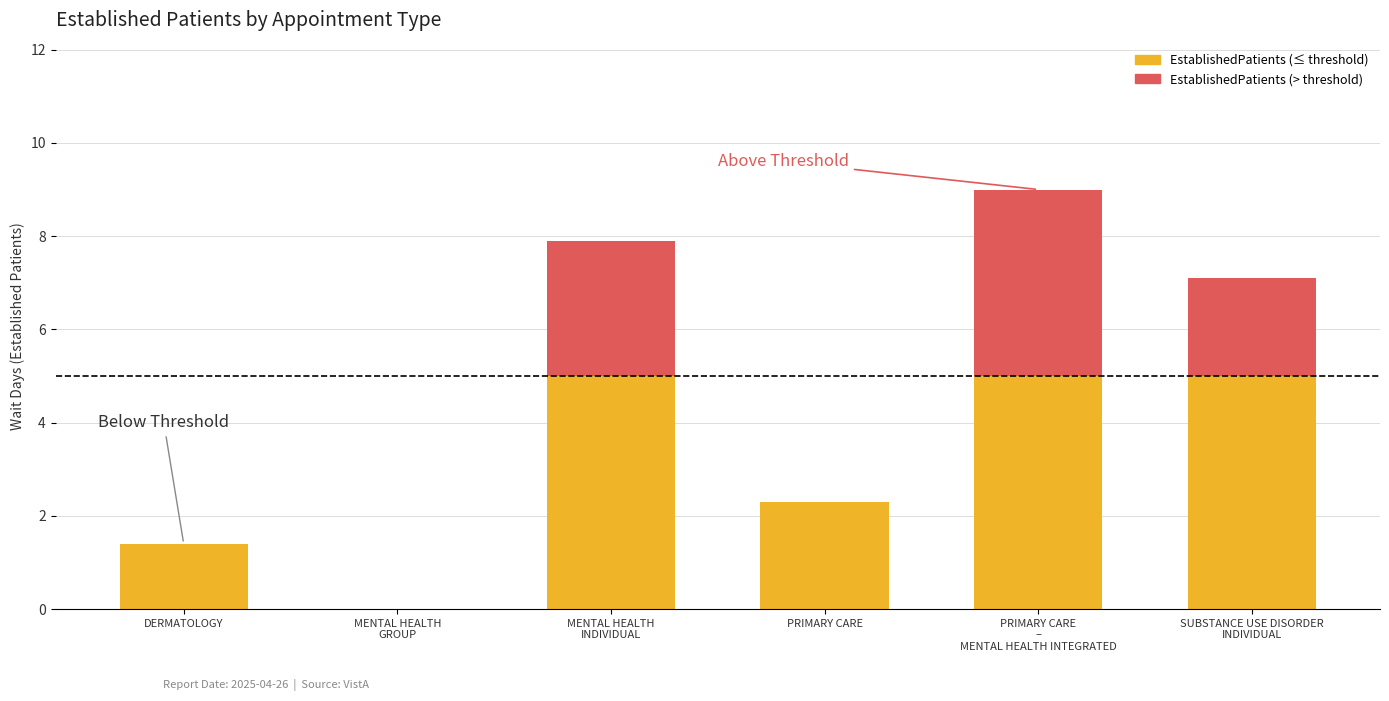

Reading right to left, what are all the values shown in this chart?

SUBSTANCE USE DISORDER INDIVIDUAL=7.1	PRIMARY CARE – MENTAL HEALTH INTEGRATED=9.0	PRIMARY CARE=2.3	MENTAL HEALTH INDIVIDUAL=7.9	MENTAL HEALTH GROUP=0.0	DERMATOLOGY=1.4